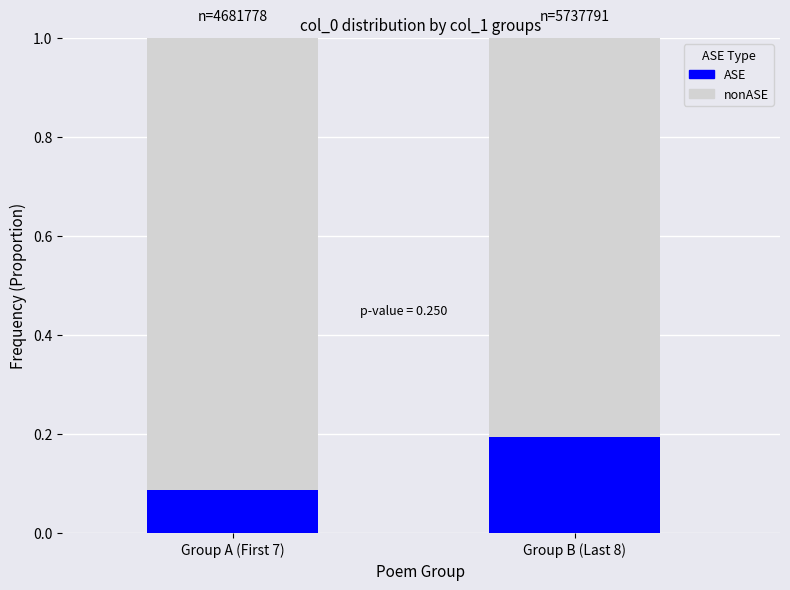

What is the total value across all series at Group A (First 7)?

1.0